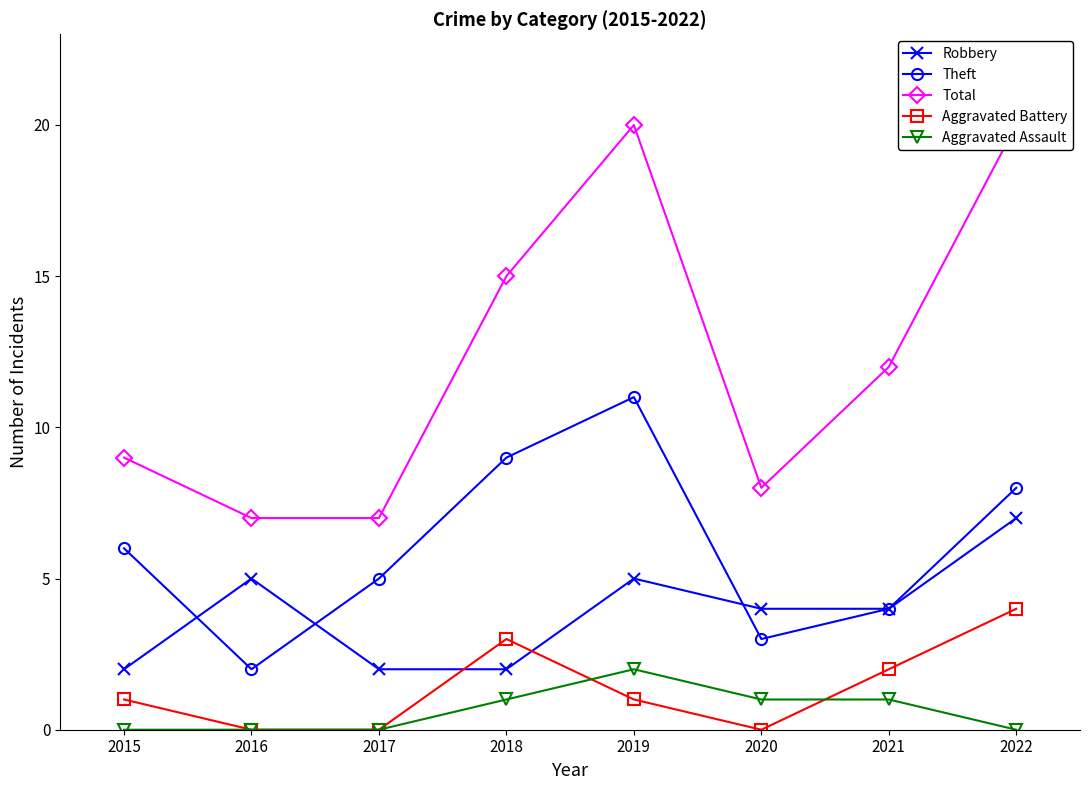

Reading right to left, extract all data points from this chart.

Robbery: 2022=7	2021=4	2020=4	2019=5	2018=2	2017=2	2016=5	2015=2
Theft: 2022=8	2021=4	2020=3	2019=11	2018=9	2017=5	2016=2	2015=6
Total: 2022=20	2021=12	2020=8	2019=20	2018=15	2017=7	2016=7	2015=9
Aggravated Battery: 2022=4	2021=2	2020=0	2019=1	2018=3	2017=0	2016=0	2015=1
Aggravated Assault: 2022=0	2021=1	2020=1	2019=2	2018=1	2017=0	2016=0	2015=0